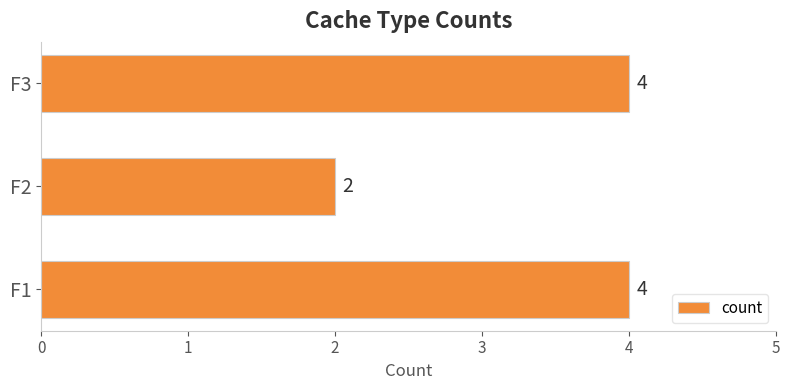

What is the difference between the maximum and minimum values?

2